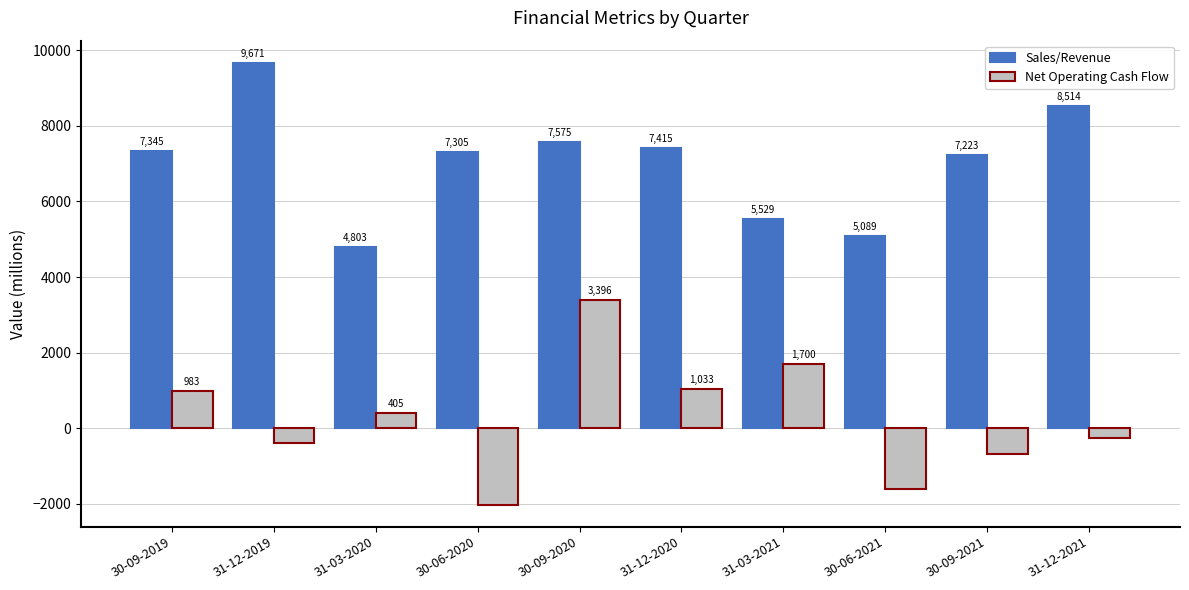

Are the bars horizontal?

No